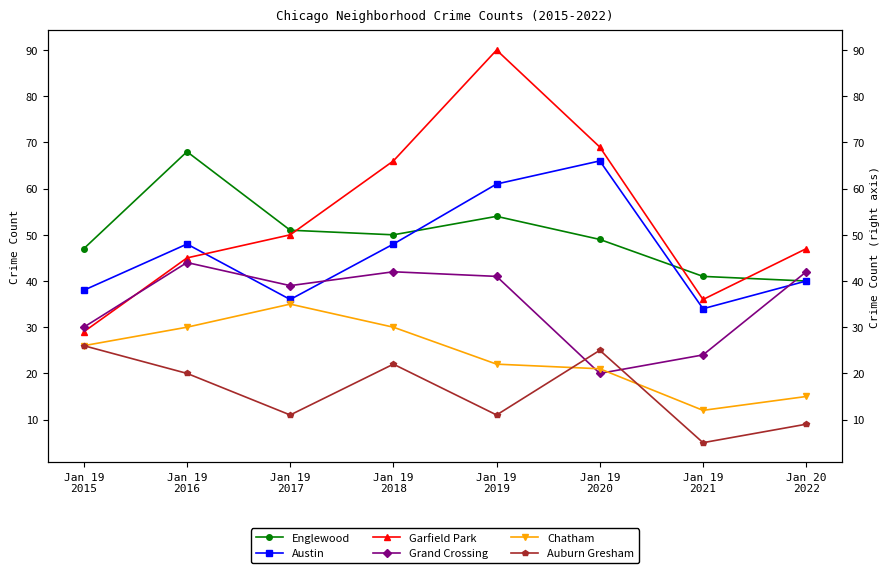

At which category is the sum across all series the highest?

Jan 19
2019